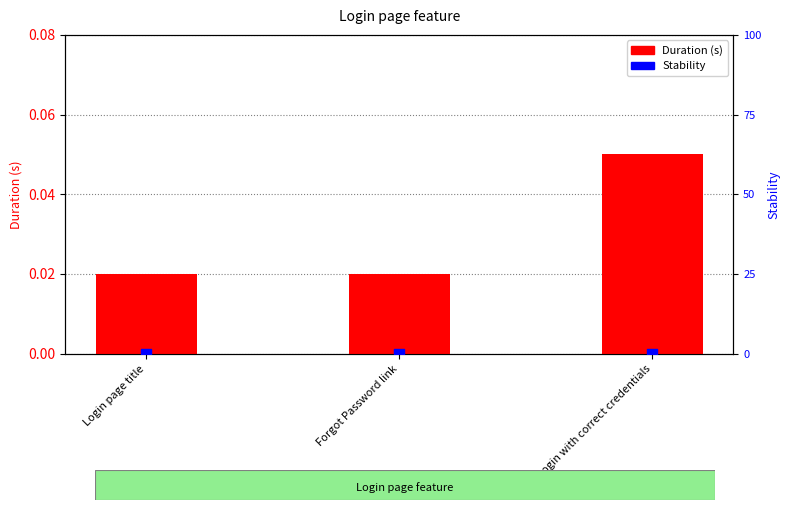

What is the total value across all series at Login with correct credentials?

0.1